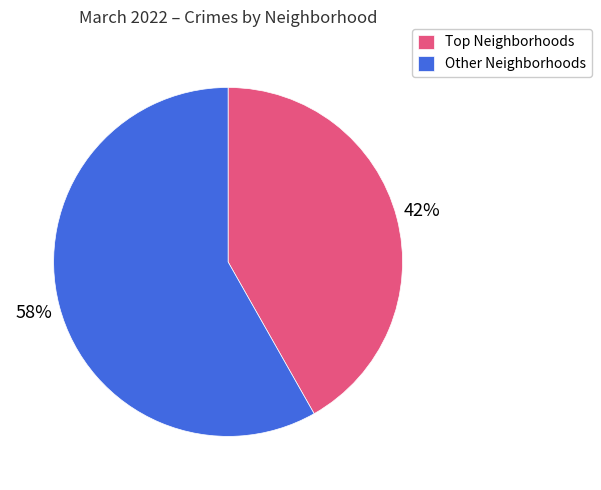

Is it true that Other Neighborhoods is 58% of the pie?

True